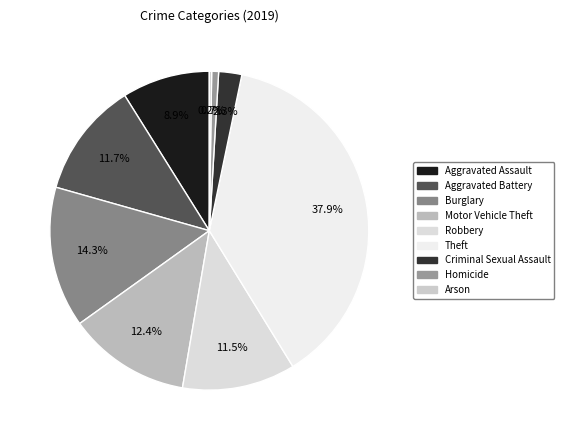

To the nearest percent, what is the average slice percentage?

11%